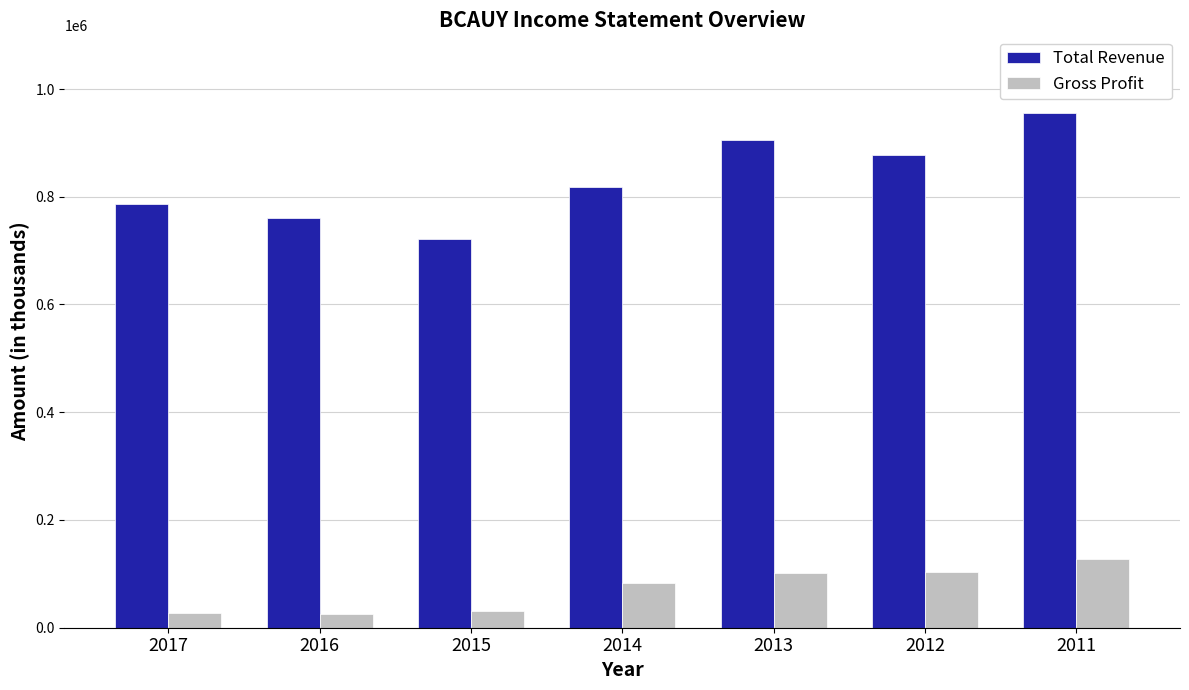

What is the value of the Total Revenue bar at the 5th from the left?

905800